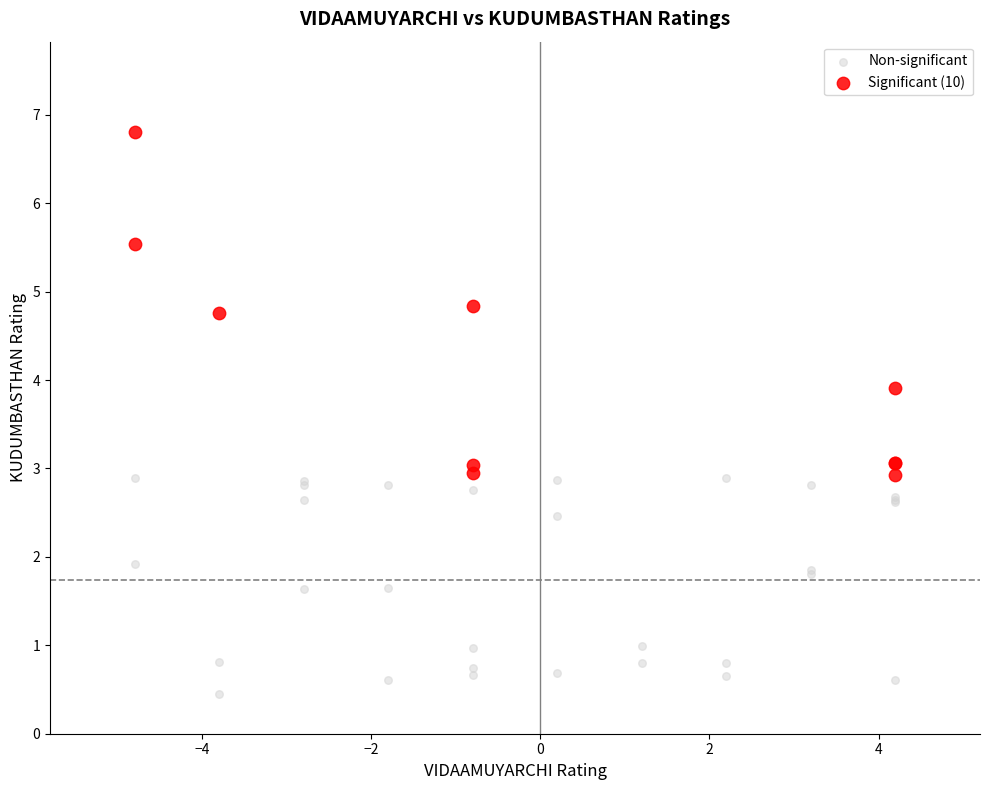

Which series reaches the maximum Y coordinate?

Significant (10)